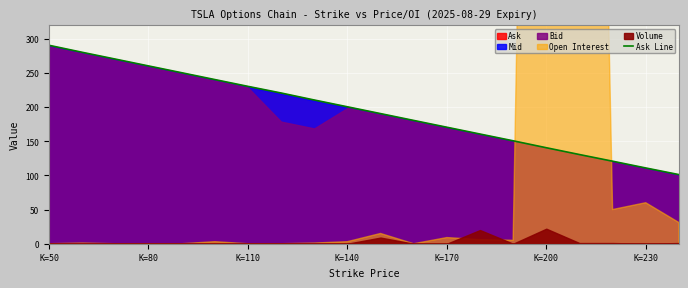

Is it true that Ask Line equals 75.0 at K=230?

False